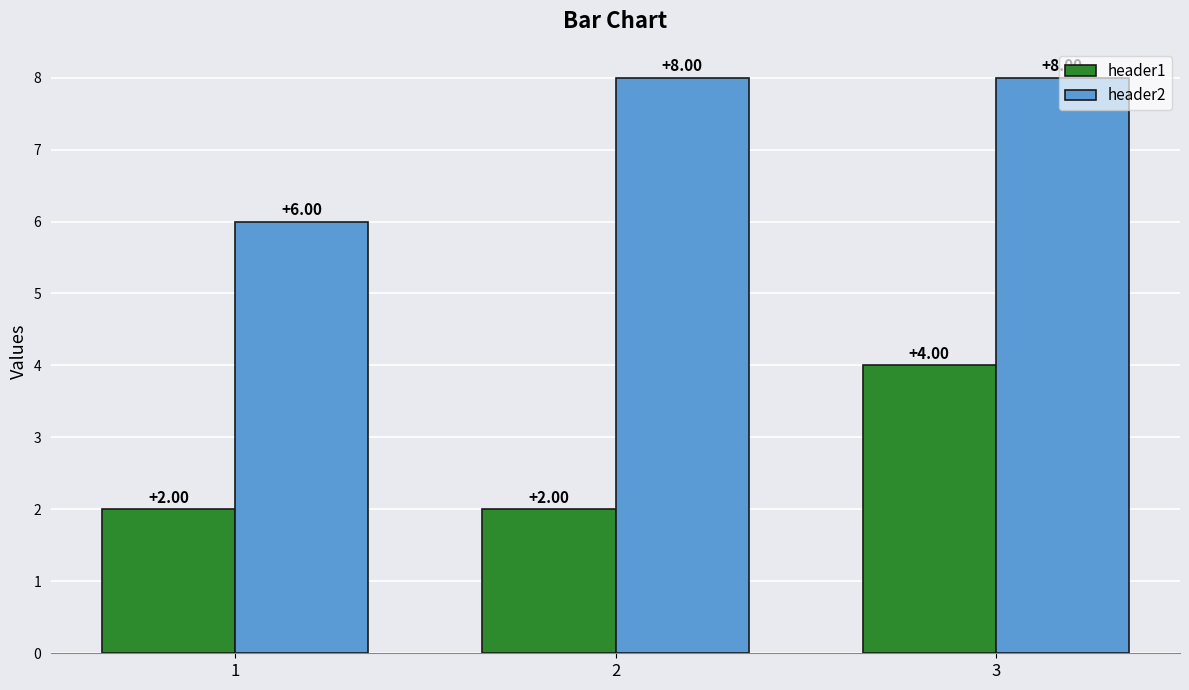

Between 2 and 3, which series saw the biggest shift?

header1